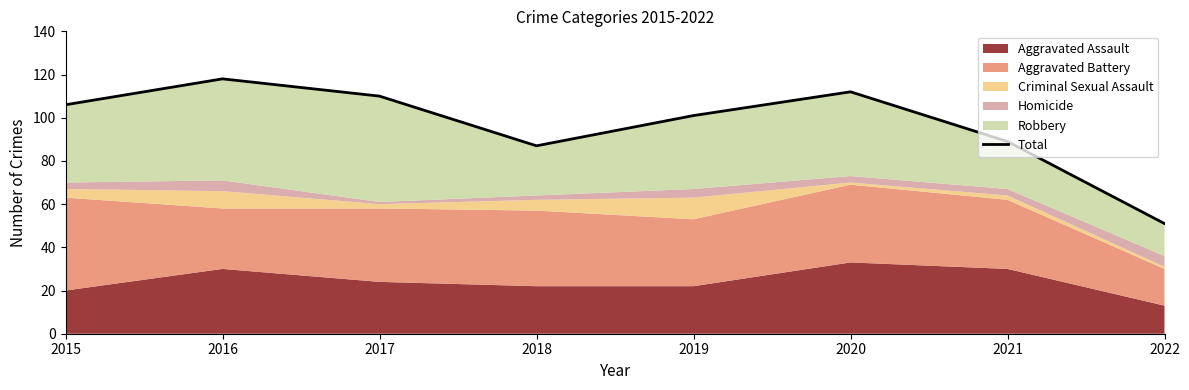

What is the value of the 2nd point from the left?

118